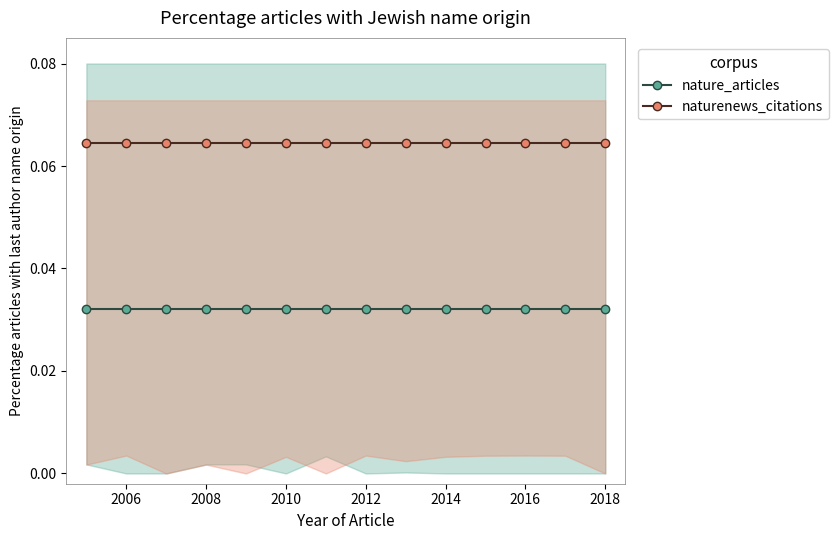

True or false: nature_articles and naturenews_citations cross at least once.

False